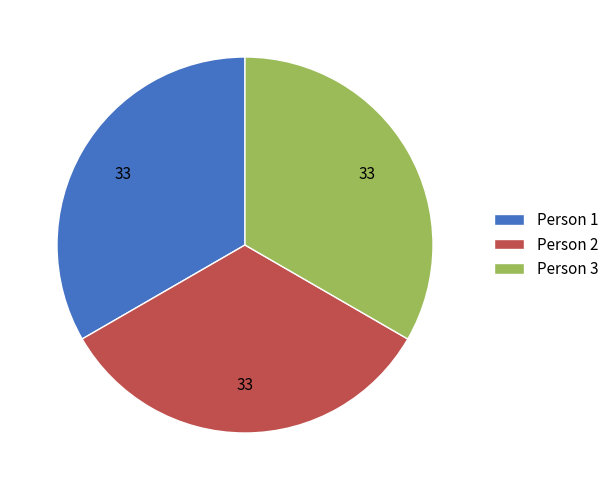

Does Person 2 account for over 50% of the chart?

No